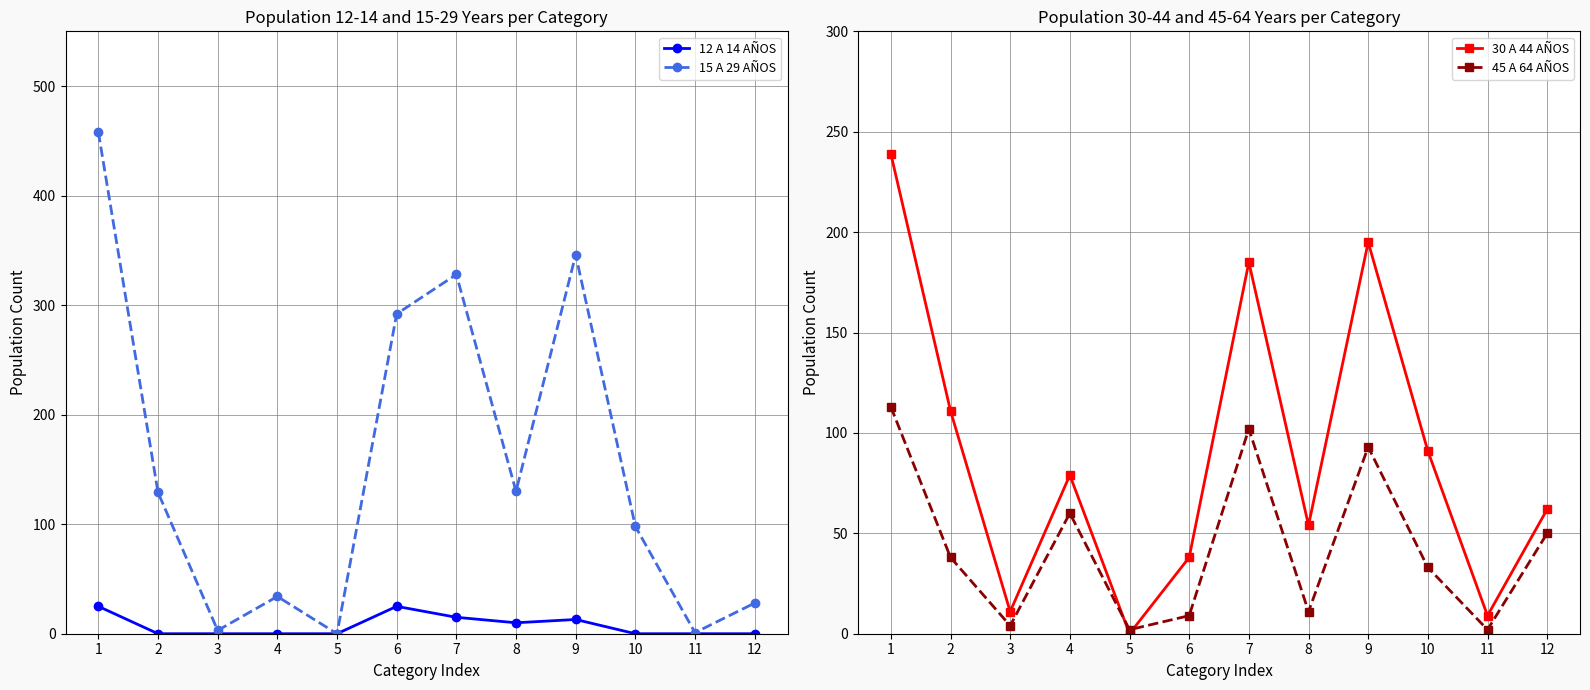

True or false: 15 A 29 AÑOS has more than 1 points higher than both neighbors.

True